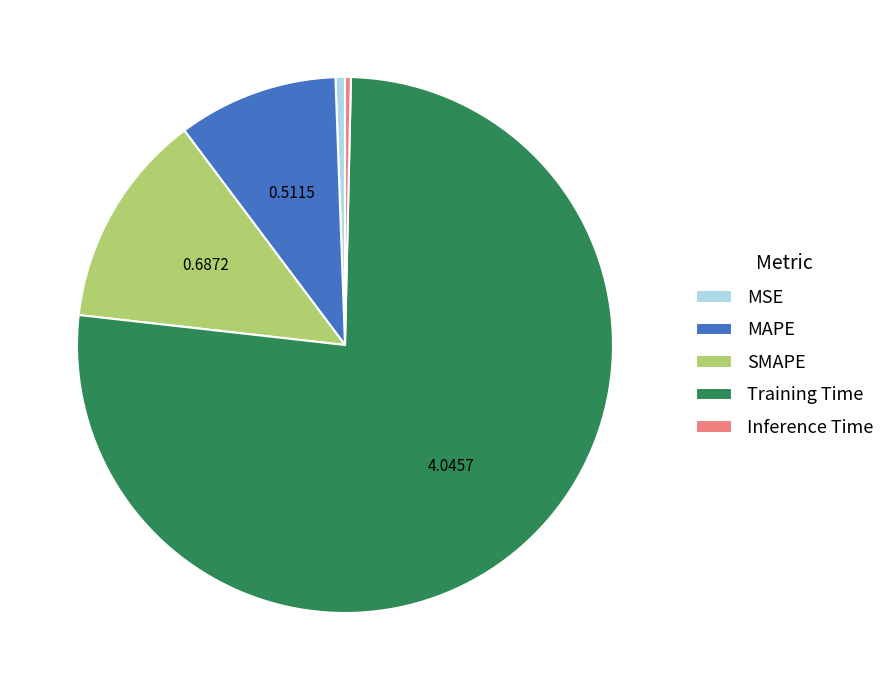

Does Training Time represent more than half of the total?

Yes